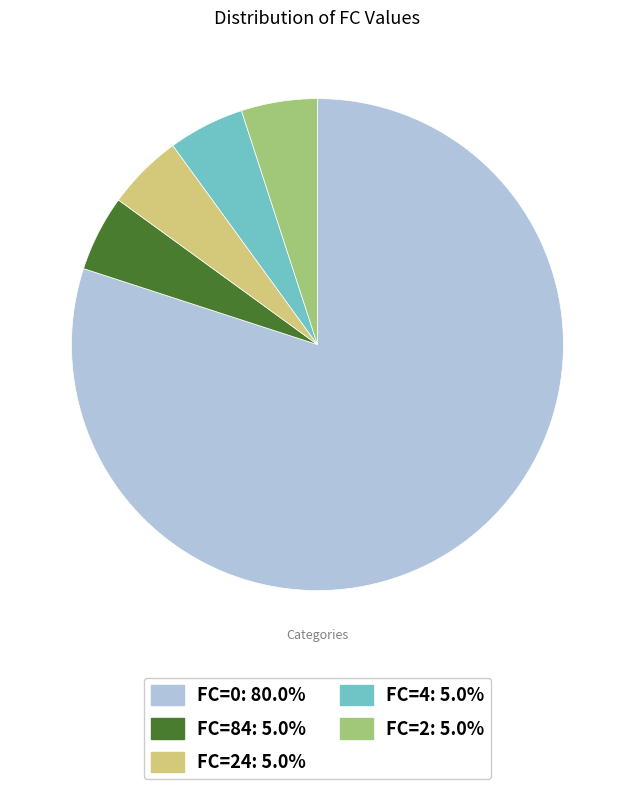

Count the number of slices in the pie.

5